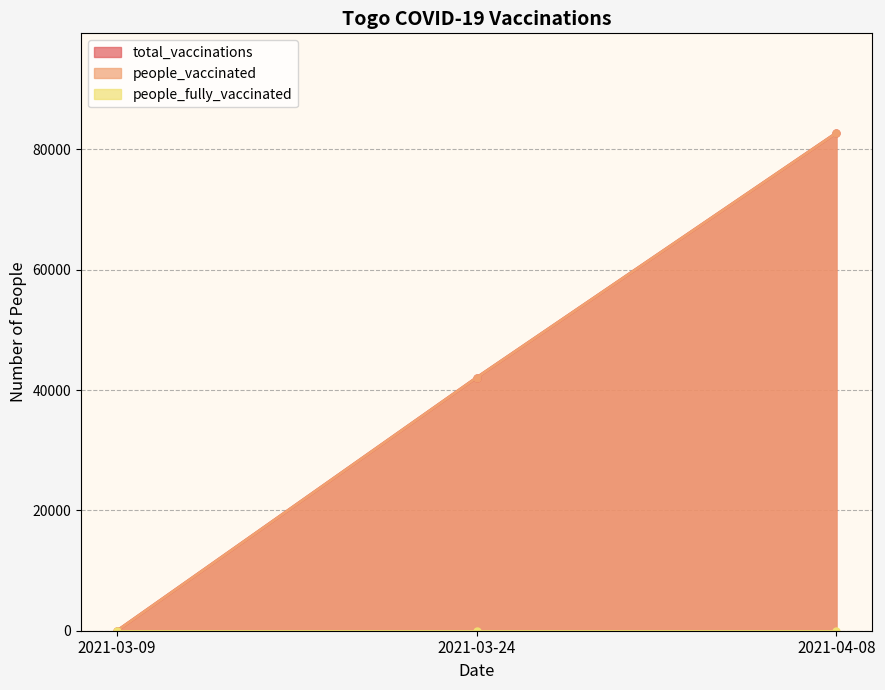

What is the label of the 2nd point from the left?

2021-03-24